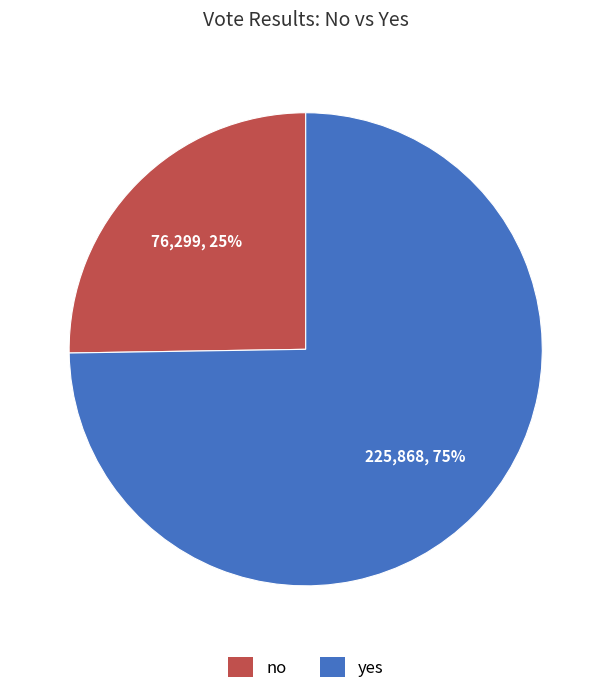

Is no the majority of the pie?

No